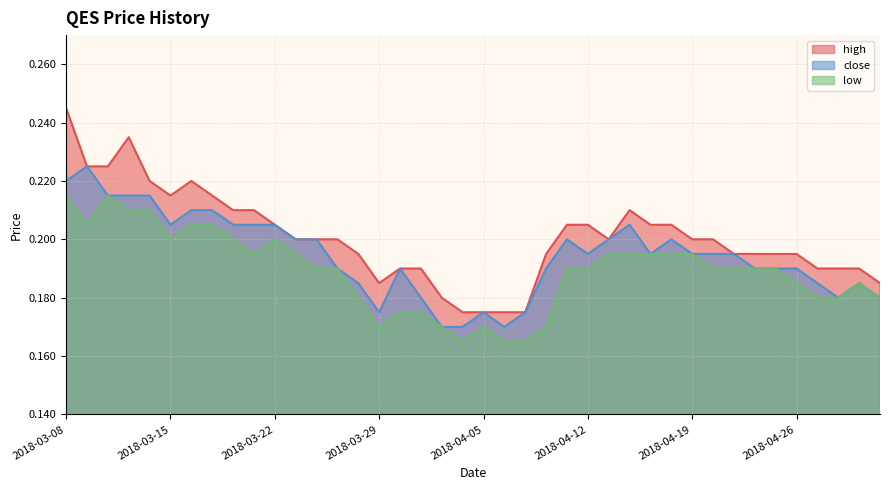

What is the label of the 3rd point from the right?

2018-04-30